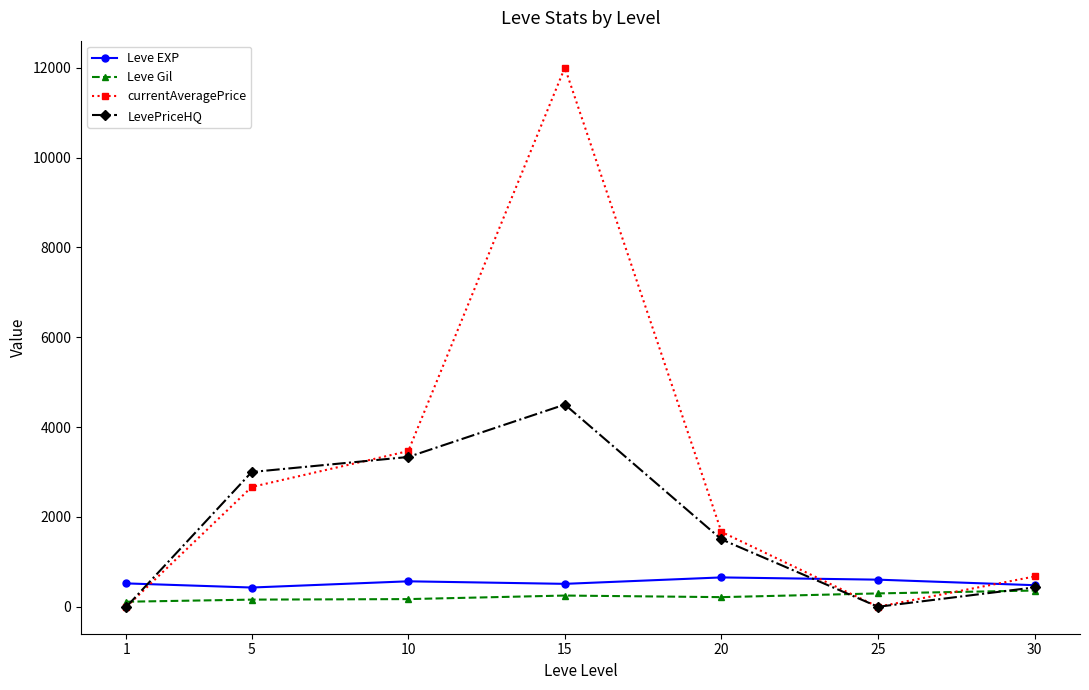

At which category is the sum across all series the highest?

15